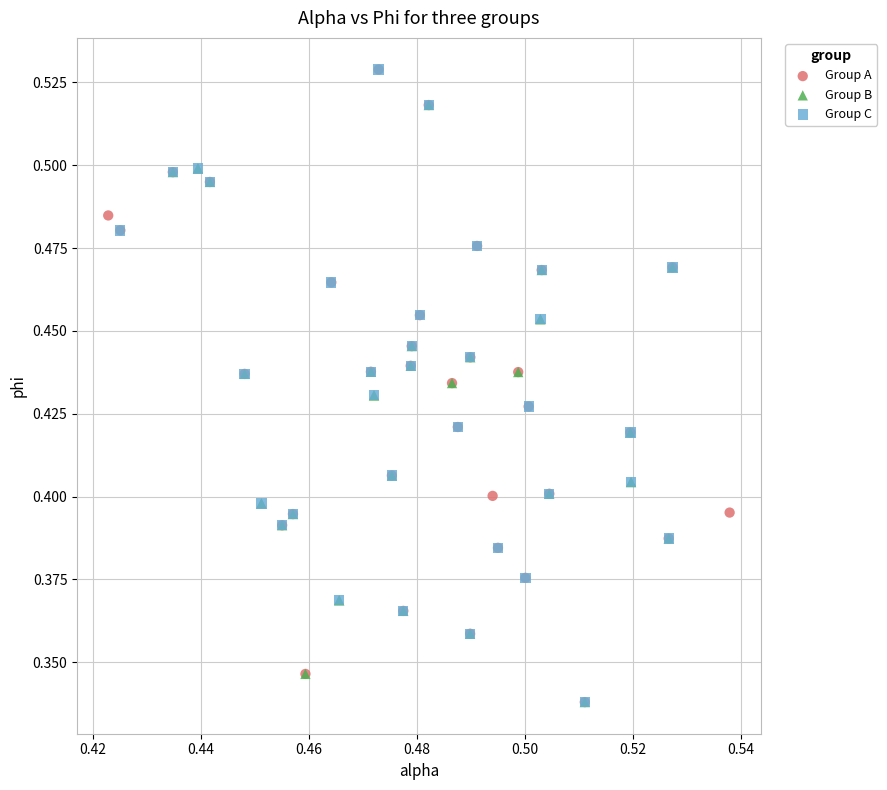

What are all the series names shown in the legend?

Group A, Group B, Group C